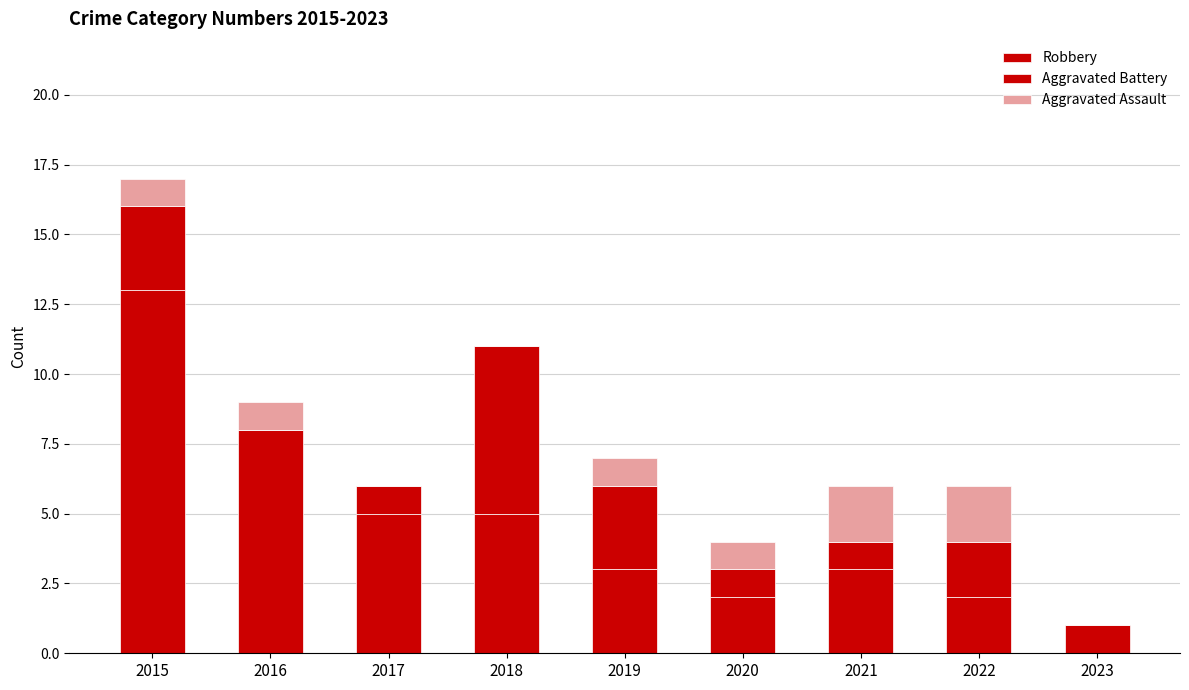

What is the average value of the Aggravated Assault series?

1